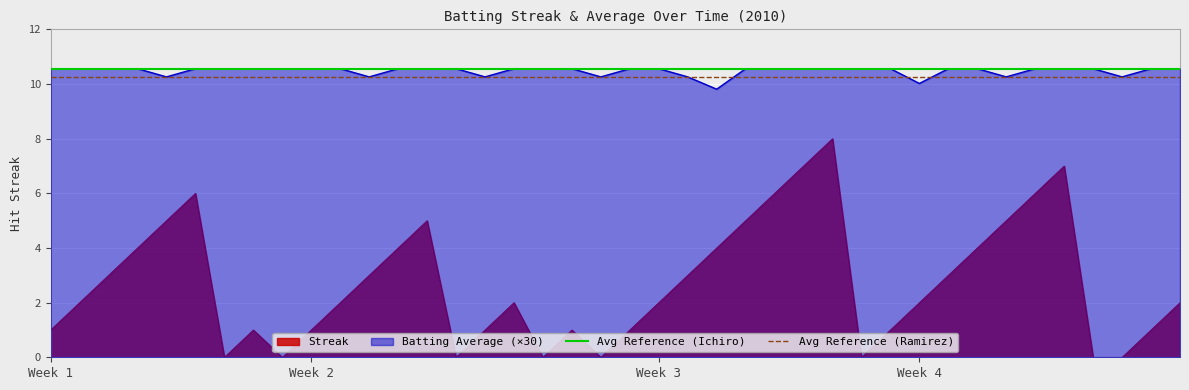

What is the lowest value of the Avg Reference (Ramirez) series?

10.3